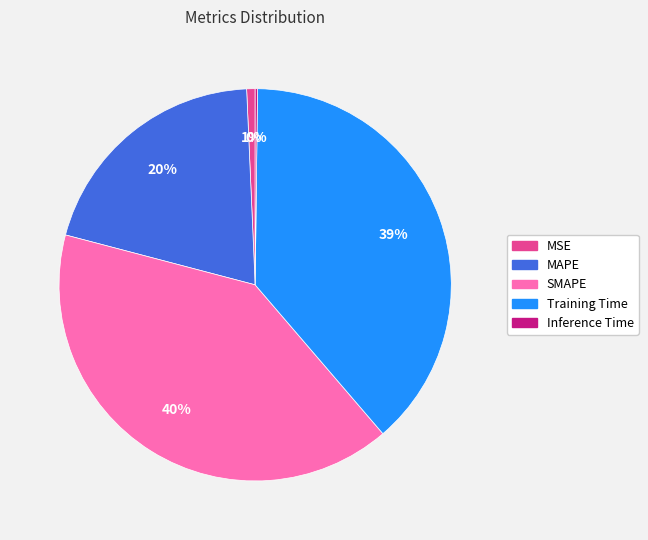

Is Training Time the majority of the pie?

No